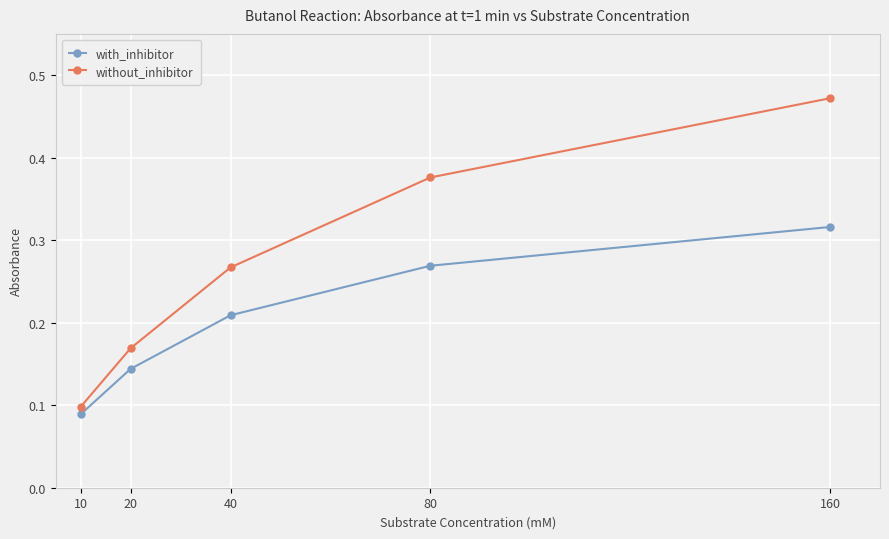

True or false: with_inhibitor and without_inhibitor intersect in this chart.

False